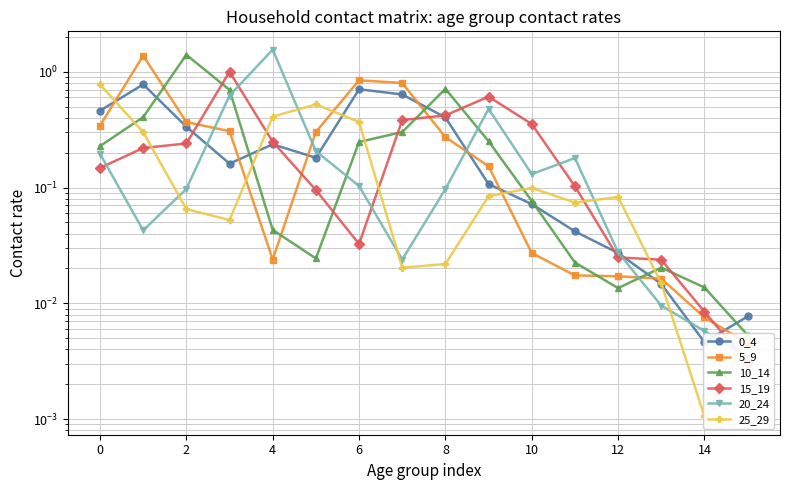

Which series has the widest spread of values?

20_24